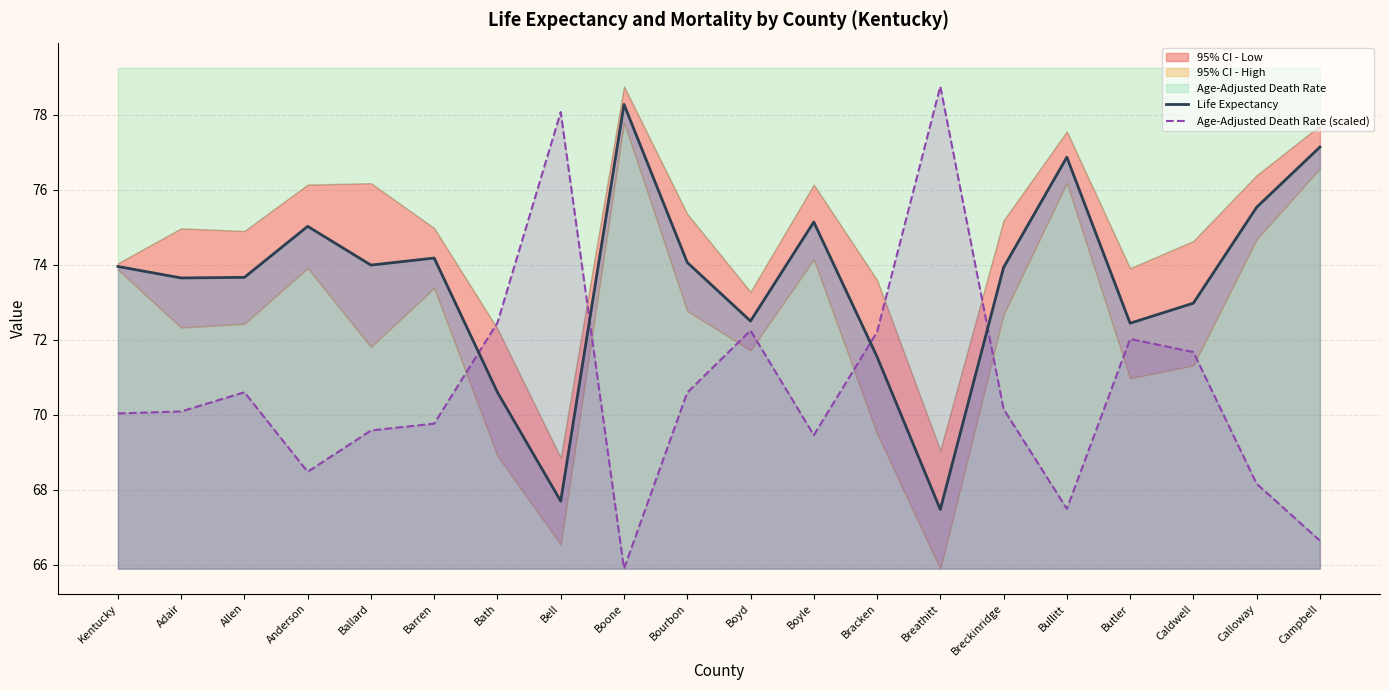

What position from the right is Bracken?

8